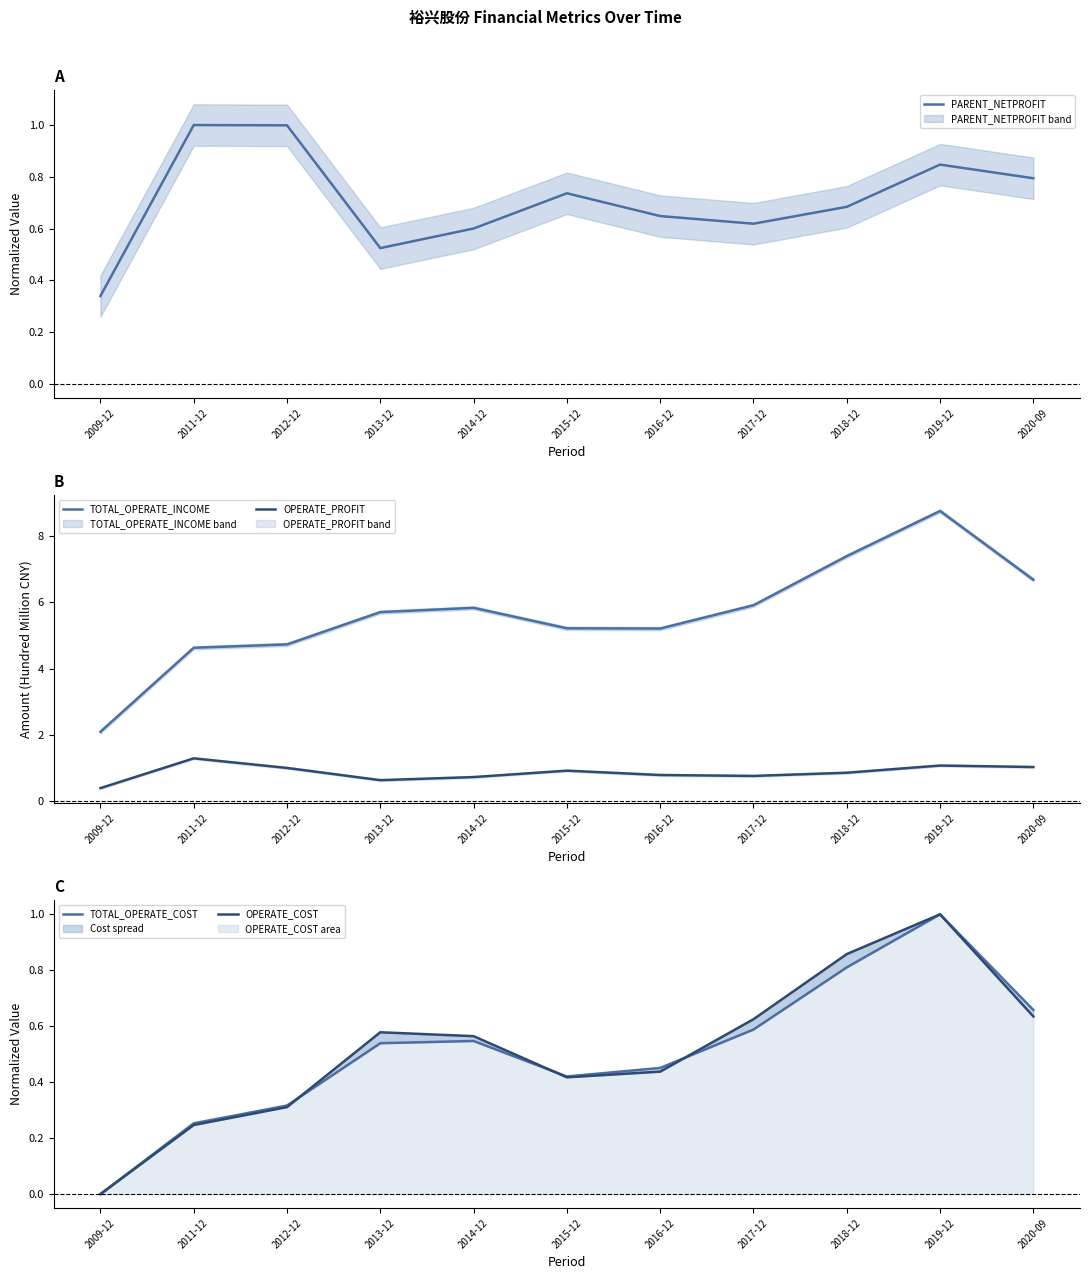

Reading left to right, list all the values displayed in this chart.

PARENT_NETPROFIT: 0.3	1.0	1.0	0.5	0.6	0.7	0.6	0.6	0.7	0.8	0.8
TOTAL_OPERATE_INCOME: 2.1	4.6	4.7	5.7	5.8	5.2	5.2	5.9	7.4	8.7	6.7
OPERATE_PROFIT: 0.4	1.3	1.0	0.6	0.7	0.9	0.8	0.8	0.9	1.1	1.0
TOTAL_OPERATE_COST: 0.0	0.3	0.3	0.5	0.5	0.4	0.5	0.6	0.8	1.0	0.7
OPERATE_COST: 0.0	0.2	0.3	0.6	0.6	0.4	0.4	0.6	0.9	1.0	0.6